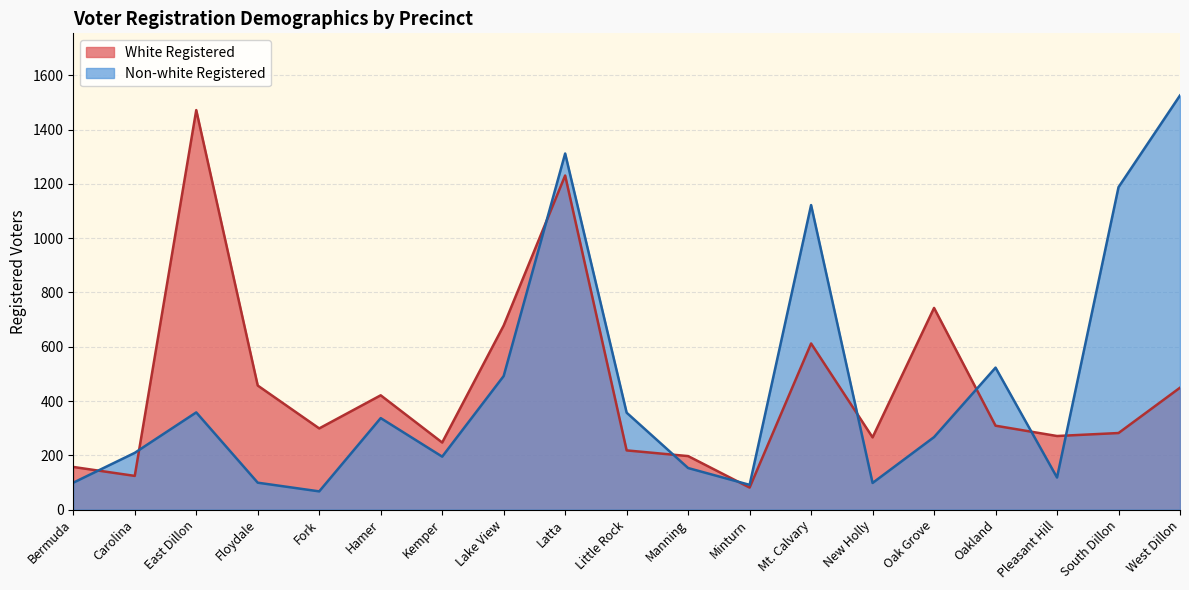

Which category has the highest value in the White Registered series?

East Dillon